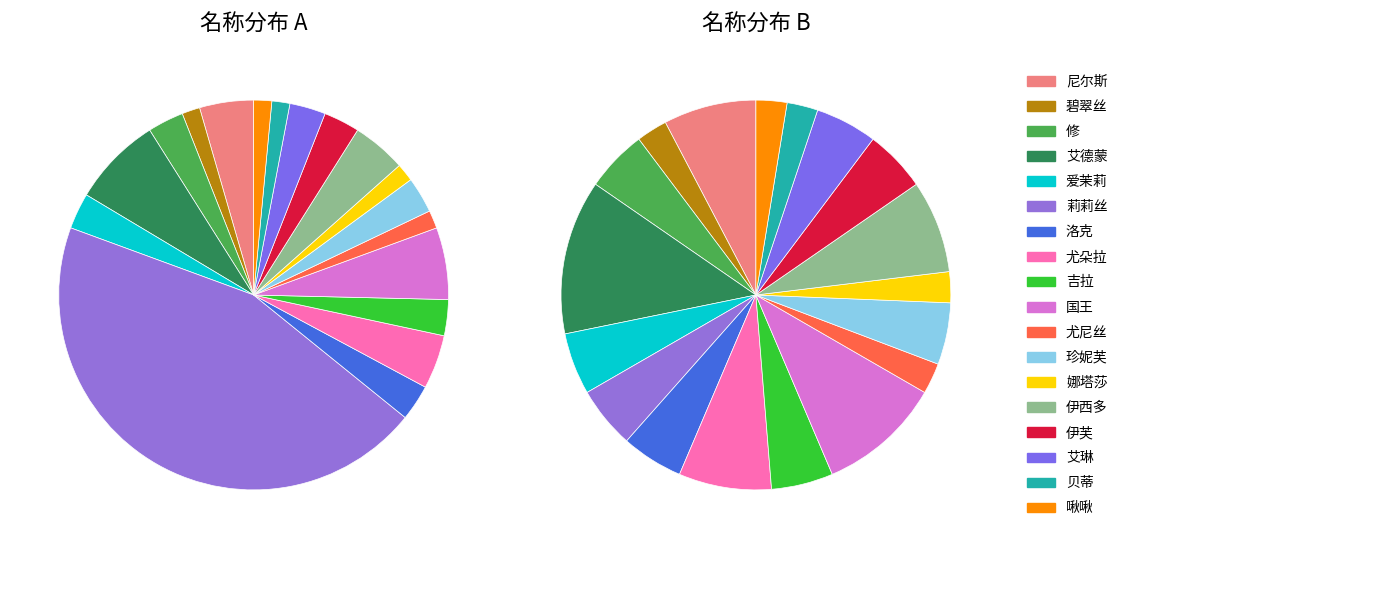

To the nearest percent, what is the average slice percentage?

6%